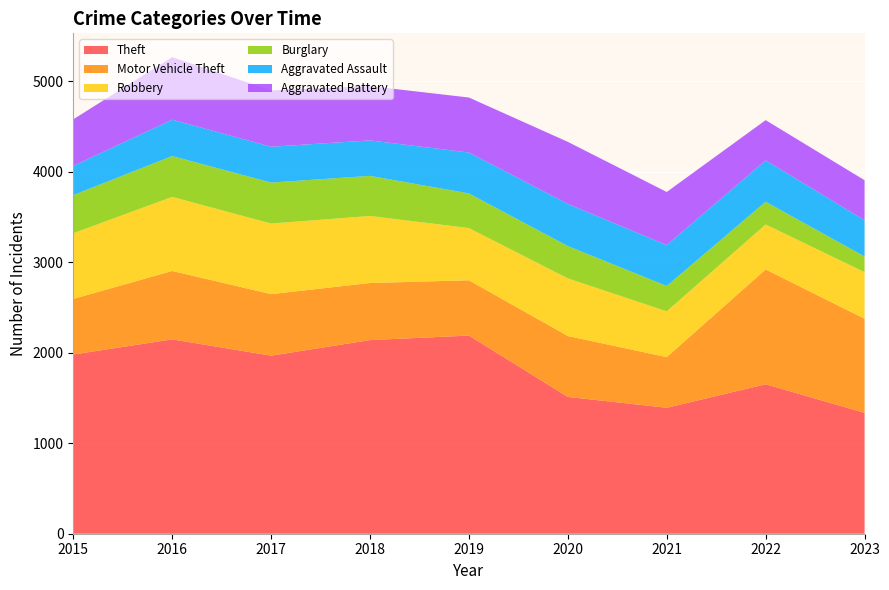

Reading left to right, transcribe all the data shown in this chart.

Theft: 2015=1981	2016=2148	2017=1968	2018=2140	2019=2190	2020=1512	2021=1392	2022=1652	2023=1336
Motor Vehicle Theft: 2015=614	2016=756	2017=680	2018=631	2019=611	2020=673	2021=560	2022=1269	2023=1040
Robbery: 2015=726	2016=819	2017=780	2018=741	2019=577	2020=637	2021=506	2022=497	2023=515
Burglary: 2015=421	2016=451	2017=453	2018=443	2019=383	2020=357	2021=280	2022=251	2023=173
Aggravated Assault: 2015=323	2016=402	2017=396	2018=392	2019=452	2020=466	2021=452	2022=457	2023=401
Aggravated Battery: 2015=515	2016=691	2017=623	2018=600	2019=608	2020=686	2021=587	2022=445	2023=442